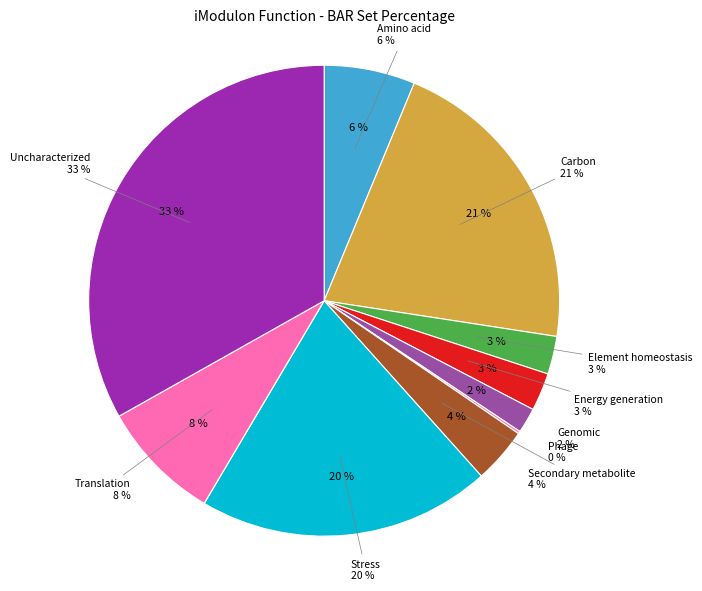

Is it true that Amino acid is 6% of the pie?

True